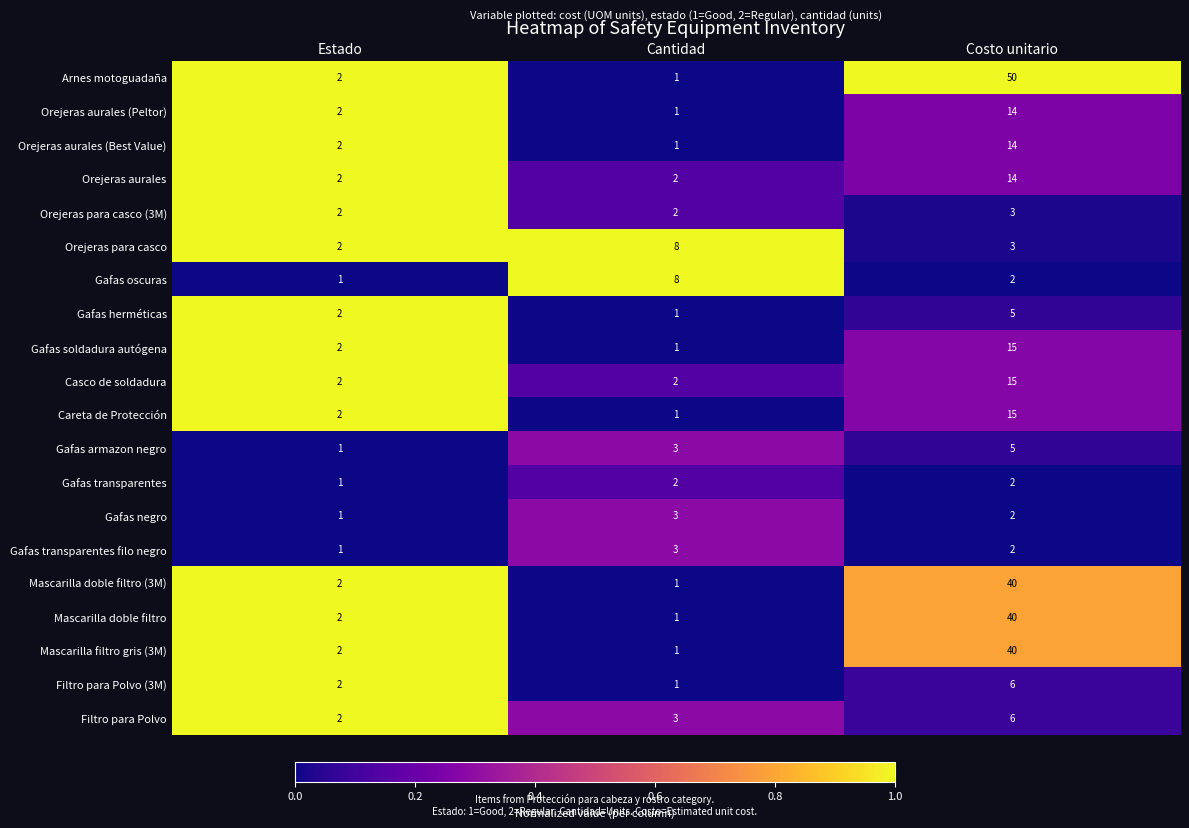

At which category is the sum across all series the highest?

Costo unitario